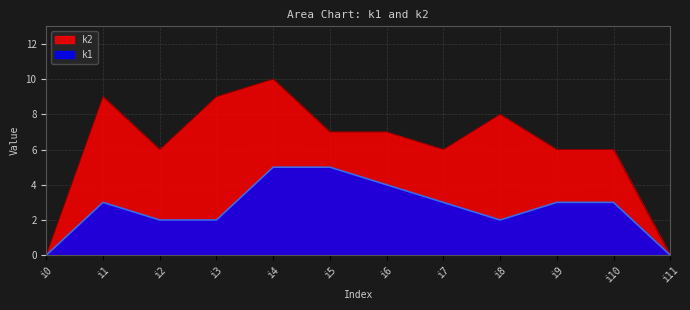

Reading right to left, transcribe all the data shown in this chart.

k1: 0	3	3	2	3	4	5	5	2	2	3	0
k2: 0	6	6	8	6	7	7	10	9	6	9	0